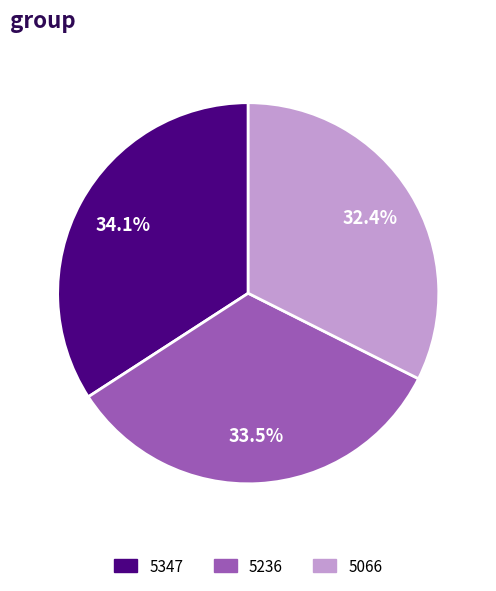

Which category has the biggest portion of the pie?

5347